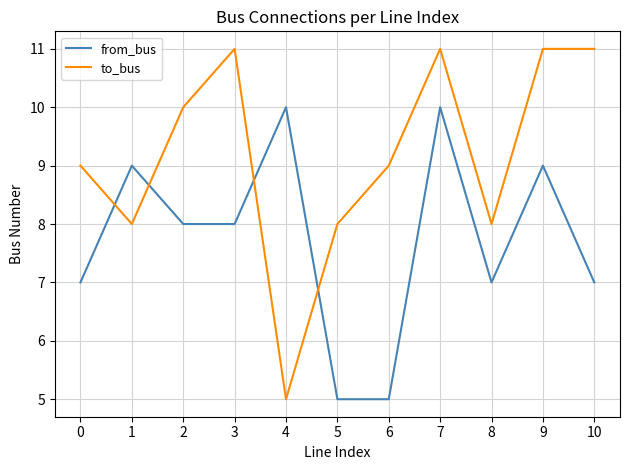

List the series in order of their peak value, lowest first.

from_bus, to_bus